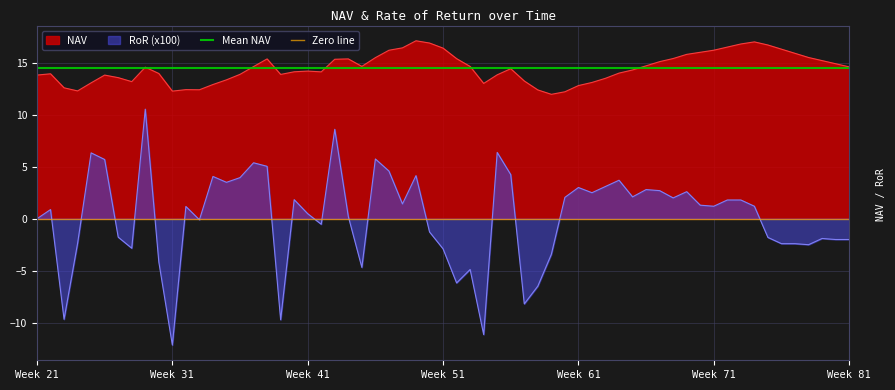

What is the highest value of the Mean NAV series?

14.5